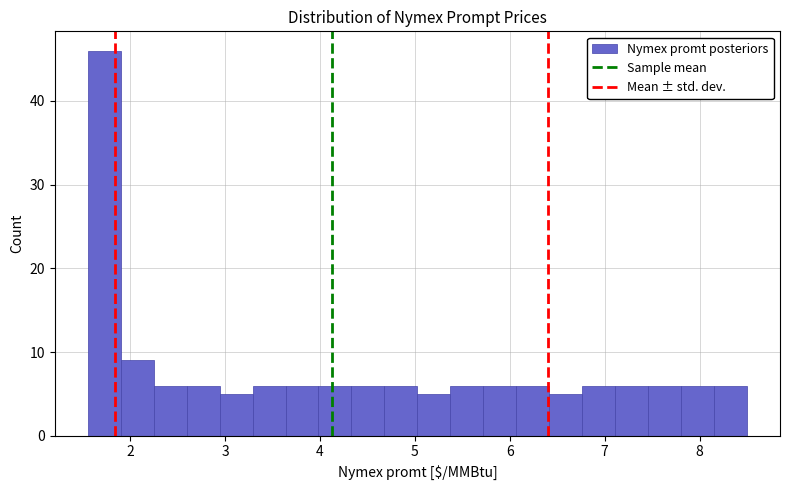

Around what value on the x-axis is the tallest bar? Give the approximate position of its centre, as read against the axis.

1.7